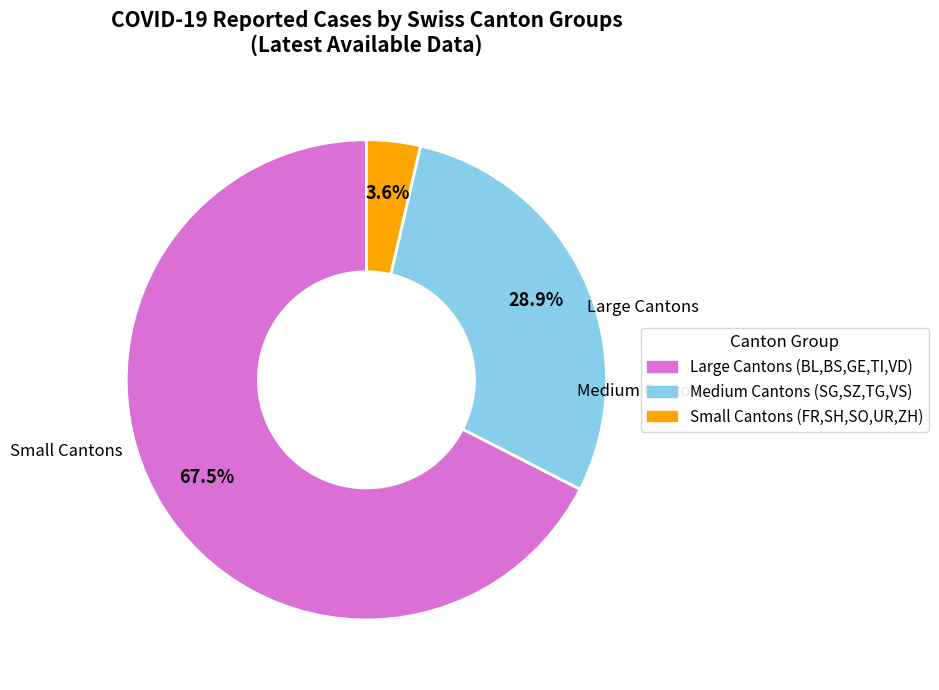

How many slices are in this pie chart?

3